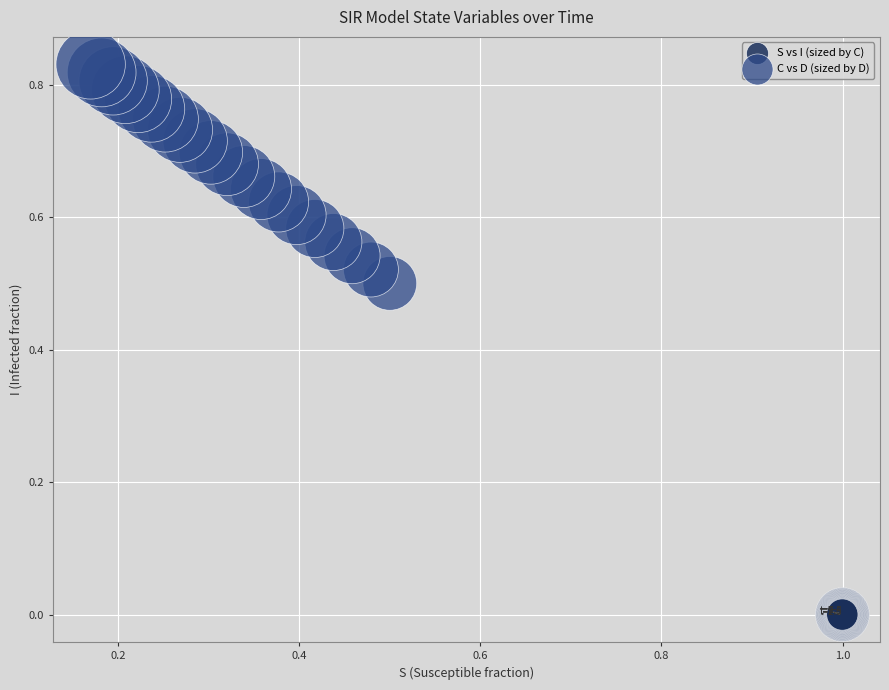

Which series has the widest spread of Y values?

C vs D (sized by D)